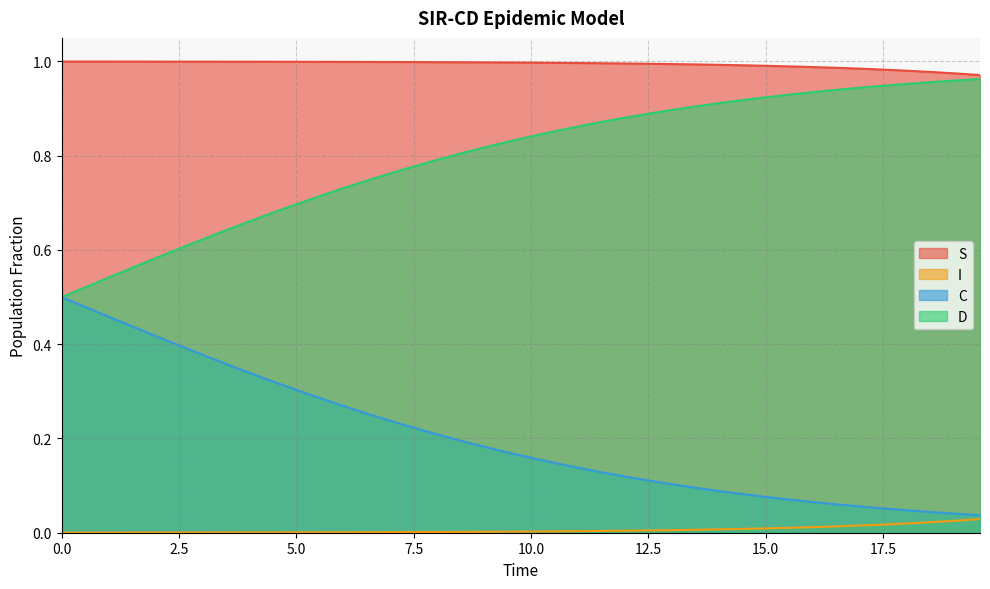

True or false: C and S cross at least once.

False